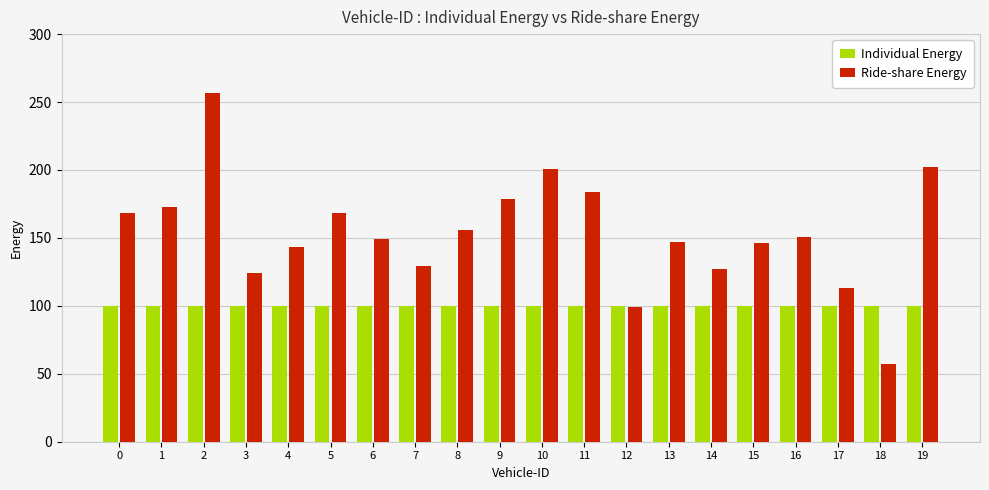

Rank the series by their maximum value, from lowest to highest.

Individual Energy, Ride-share Energy